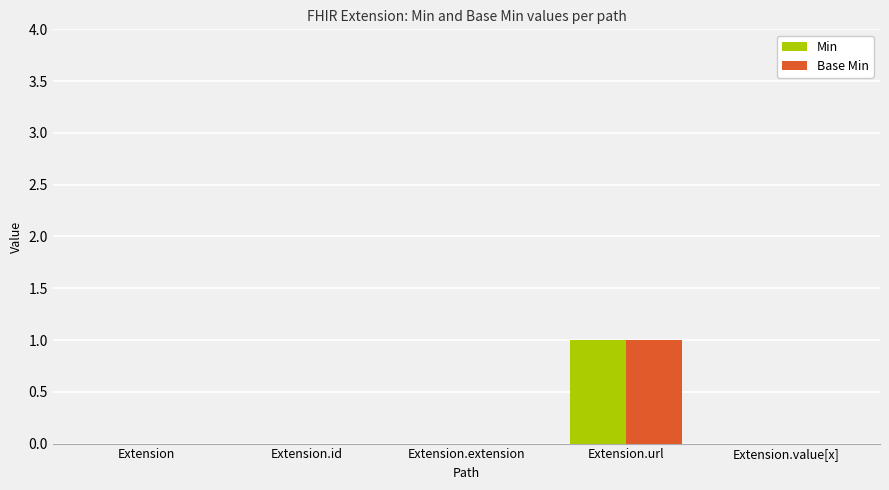

The Base Min series shows 0 at Extension.extension. True or false?

True